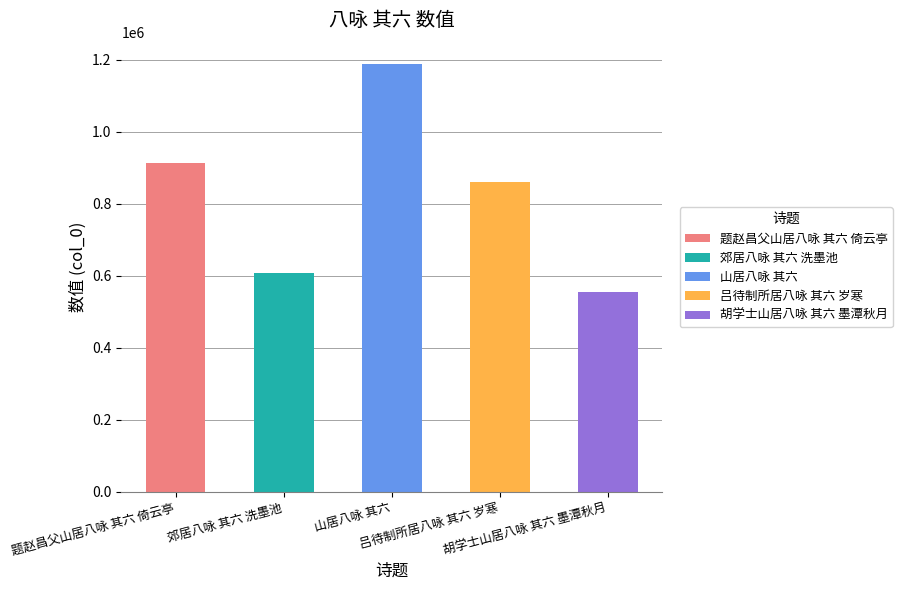

Rank the categories by value from highest to lowest.

山居八咏 其六, 题赵昌父山居八咏 其六 倚云亭, 吕待制所居八咏 其六 岁寒, 郊居八咏 其六 洗墨池, 胡学士山居八咏 其六 墨潭秋月